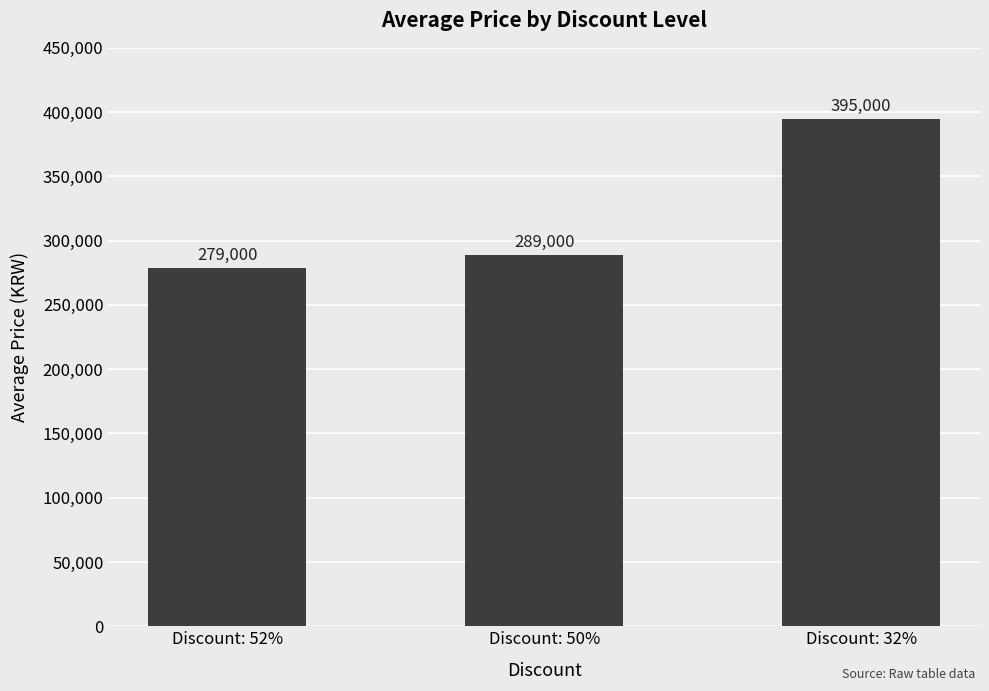

What is the change in value from Discount: 52% to Discount: 50%?

+10000